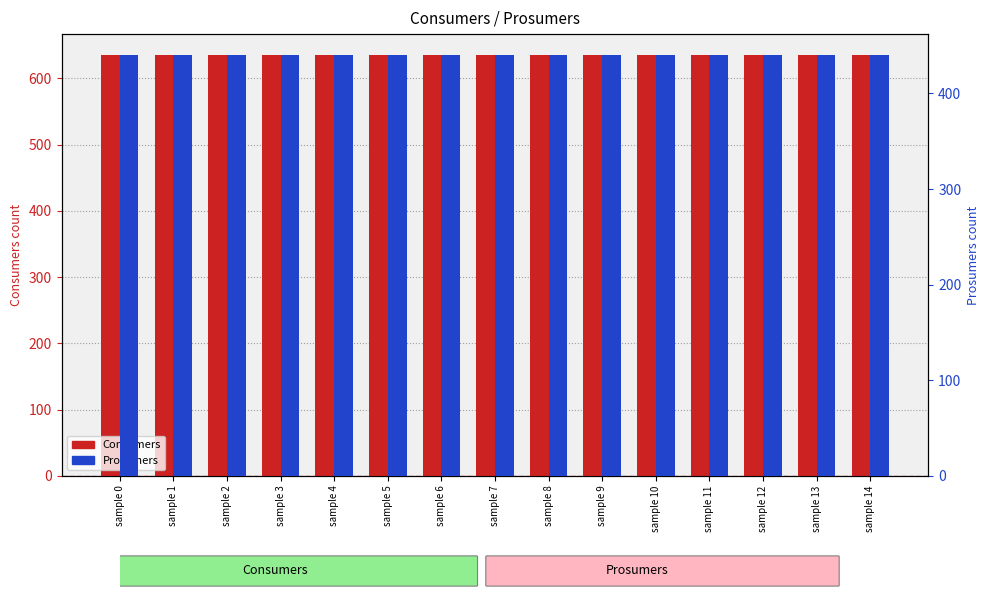

List the labels in order of Prosumers value, smallest first.

sample 0, sample 1, sample 2, sample 3, sample 4, sample 5, sample 6, sample 7, sample 8, sample 9, sample 10, sample 11, sample 12, sample 13, sample 14